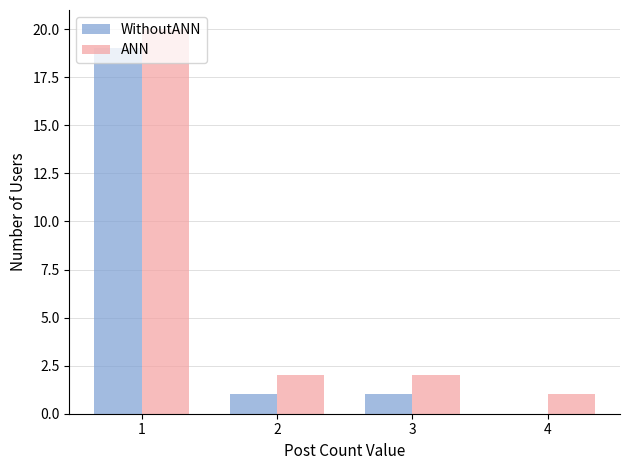

What is the total value across all series at 3?

3